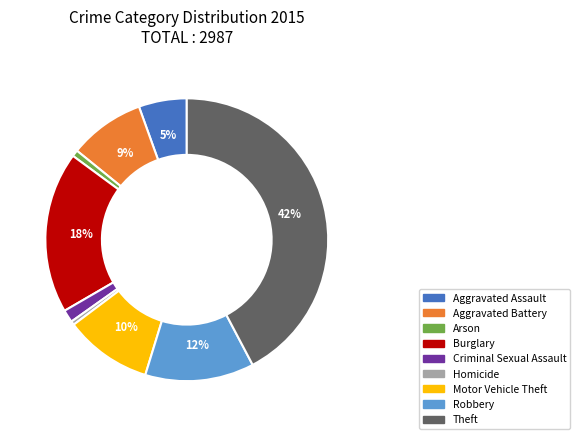

Is there any slice that represents more than half of the pie?

No